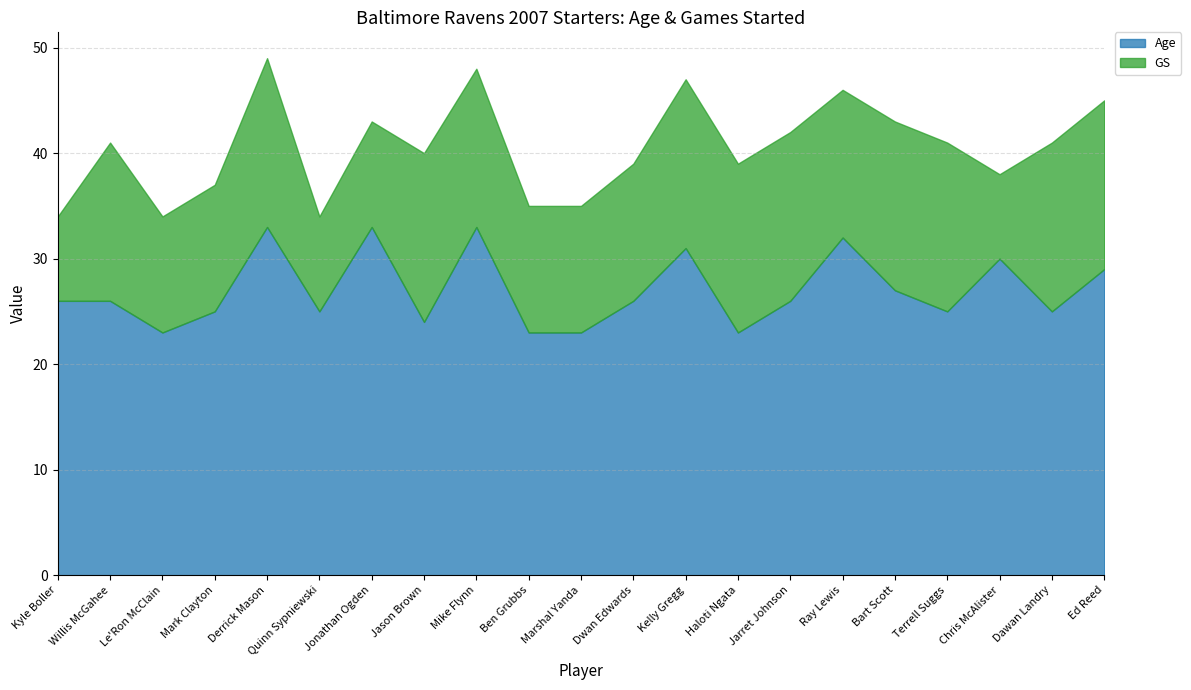

What is the average value of the Age series?

27